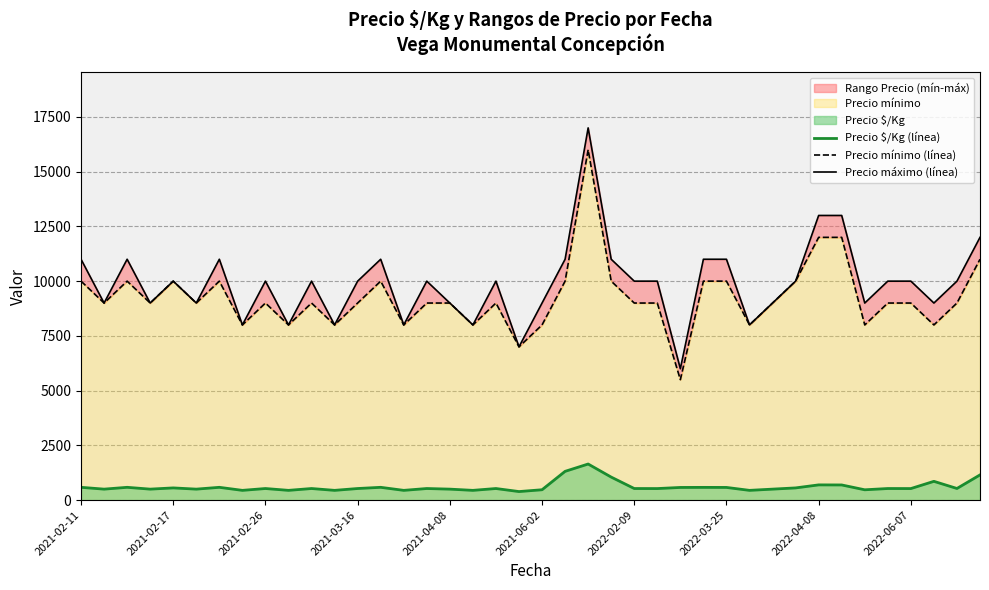

True or false: Precio $/Kg (línea) has a value of 691 at 33.

True